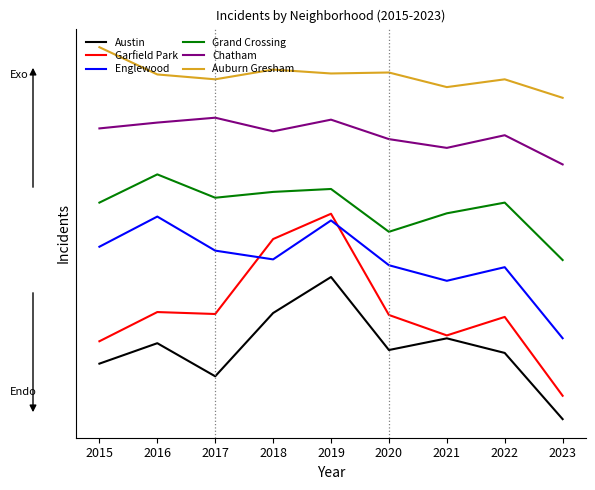

Reading right to left, list all the values displayed in this chart.

Austin: -72.9	-4.9	10.1	-1.9	73.1	36.1	-28.9	5.1	-15.9
Garfield Park: -48.9	32.1	13.1	34.1	138.1	112.1	35.1	37.1	7.1
Englewood: 10.2	83.2	69.2	85.2	131.2	91.2	100.2	135.2	104.2
Grand Crossing: 90.6	149.6	138.6	119.6	163.6	160.6	154.6	178.6	149.6
Chatham: 188.8	218.8	205.8	214.8	234.8	222.8	236.8	231.8	225.8
Auburn Gresham: 257.2	276.2	268.2	283.2	282.2	286.2	276.2	281.2	309.2